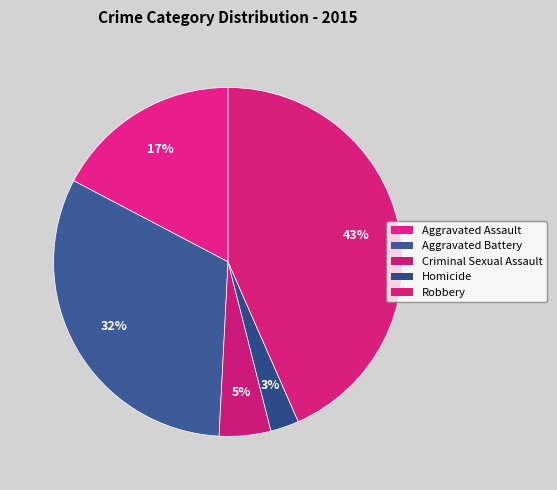

Which category has the biggest portion of the pie?

Robbery